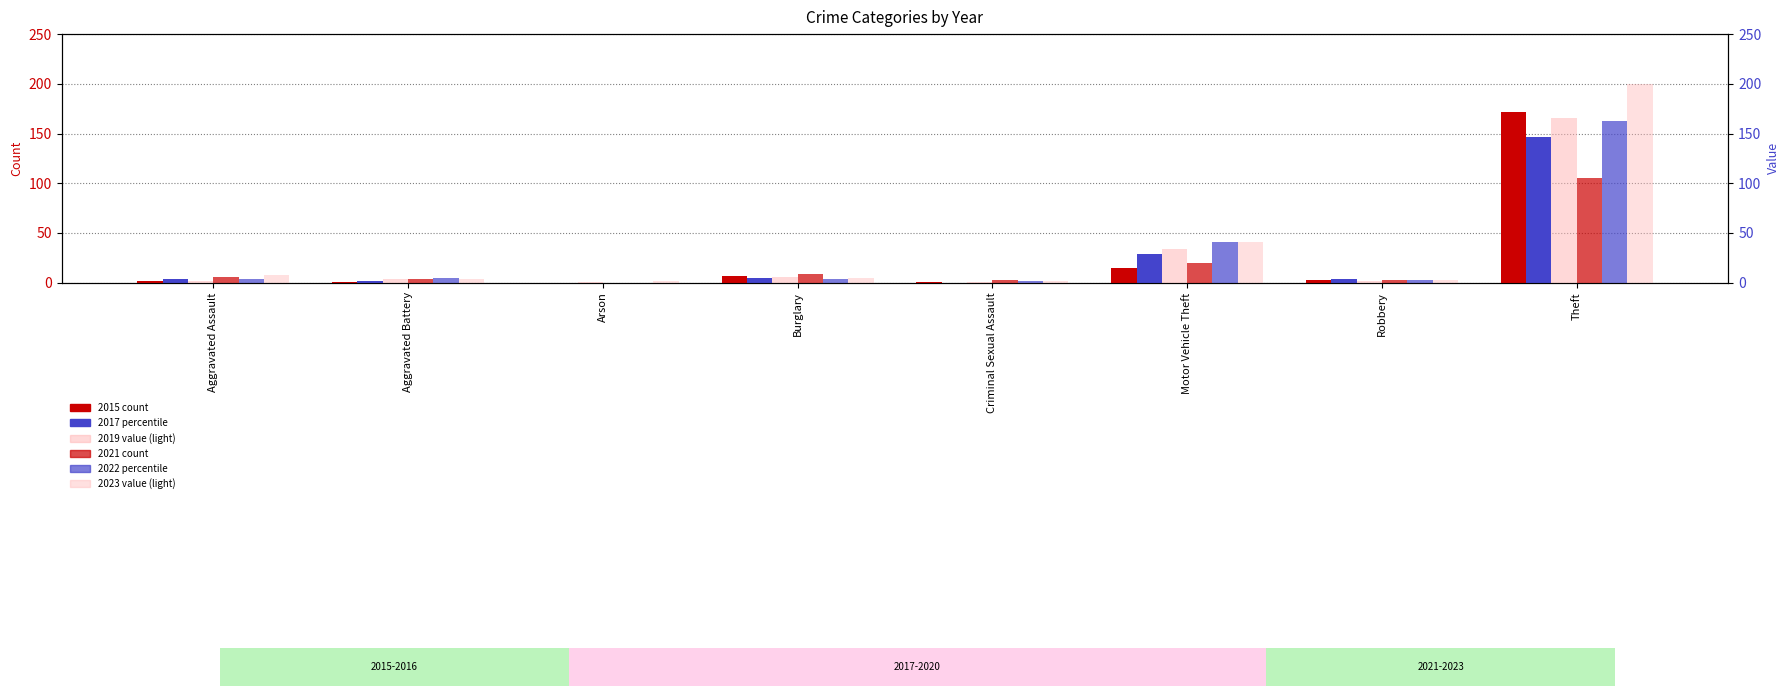

What position from the right is Aggravated Battery?

7